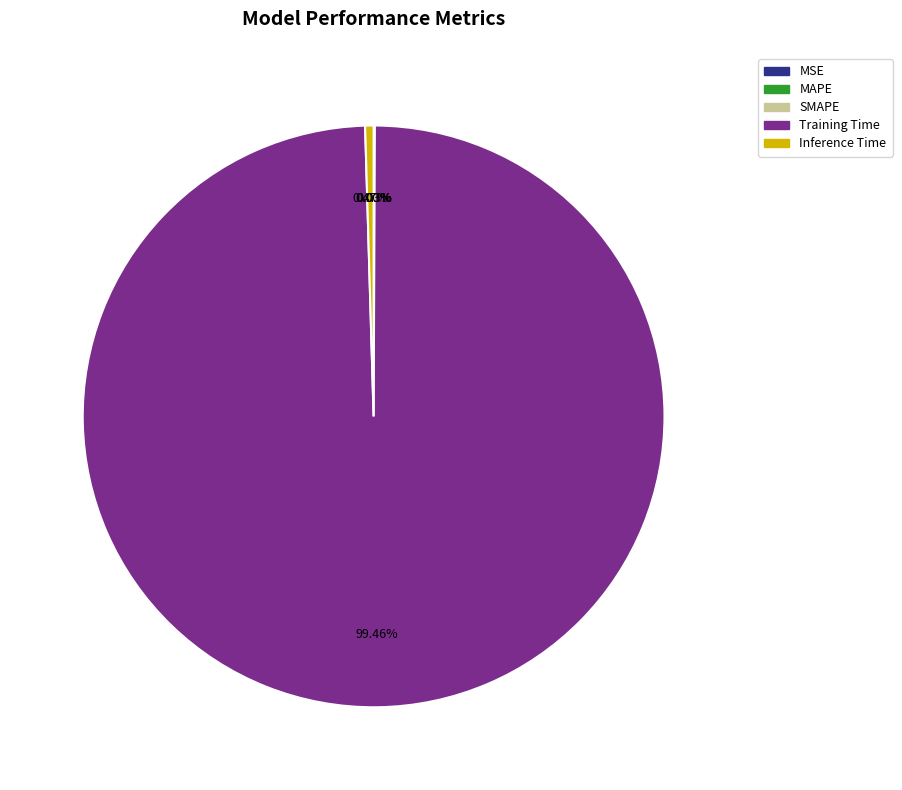

To the nearest percent, what is the difference between the largest and smallest slice percentages?

99%